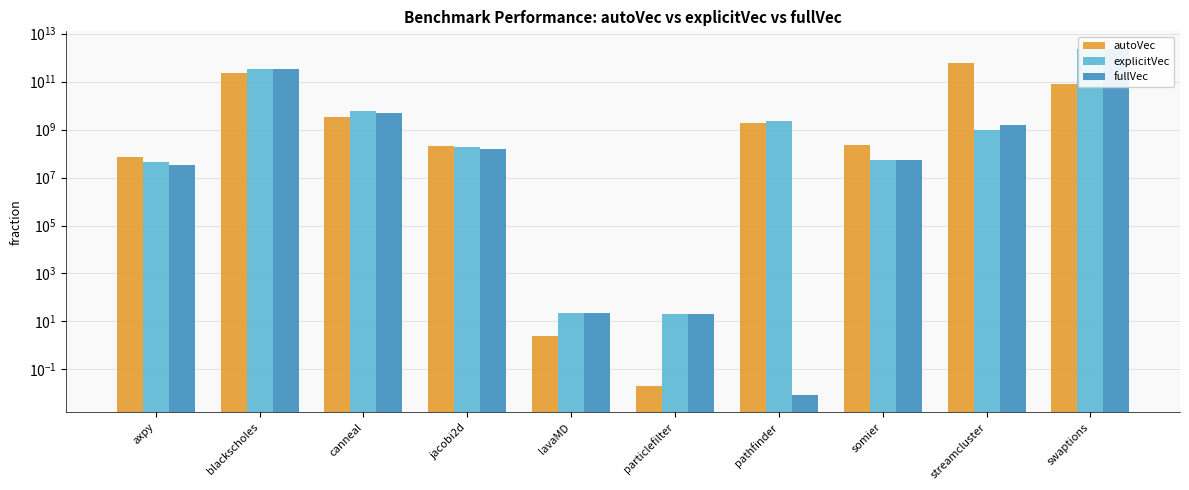

Reading left to right, list all the values displayed in this chart.

autoVec: 70864100.0	236046723000.0	3413489200.0	212011800.0	2.4	0.0	1803569500.0	220748300.0	571717748100.0	81390508800.0
explicitVec: 46042900.0	335238535300.0	5878874900.0	179325900.0	21.8	20.2	2171357900.0	53963600.0	928070400.0	2361127755700.0
fullVec: 32415300.0	335272522200.0	4935651100.0	157641400.0	21.8	20.2	0.0	55616900.0	1486909400.0	2361730911500.0